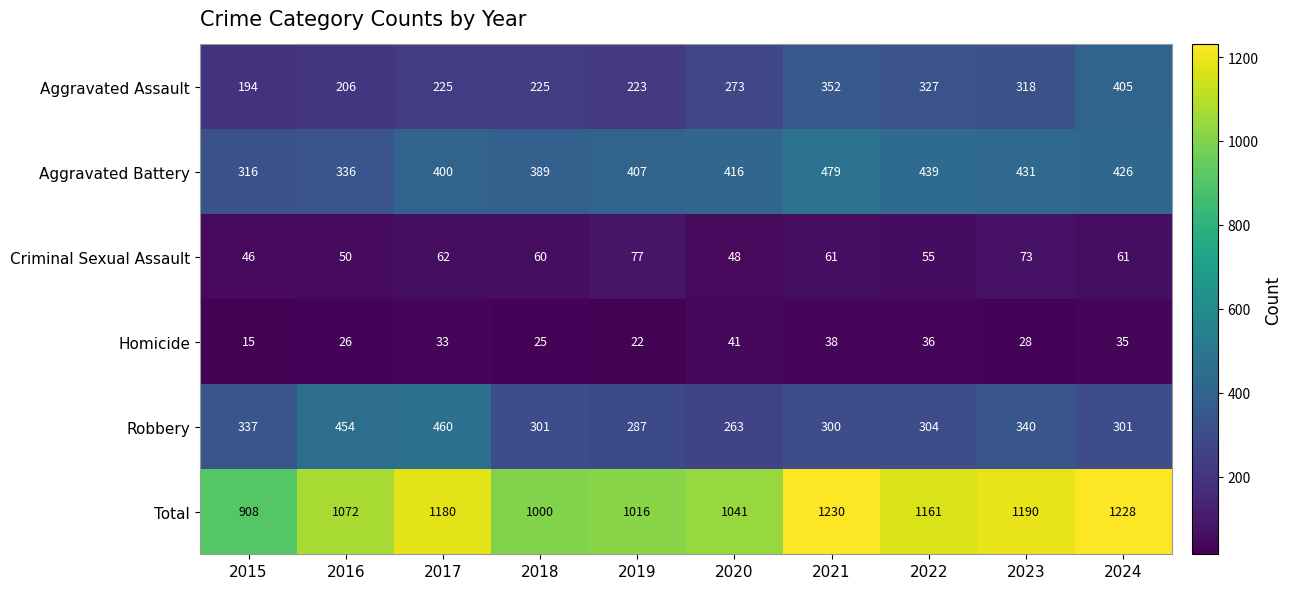

What is the average value of the Homicide series?

30